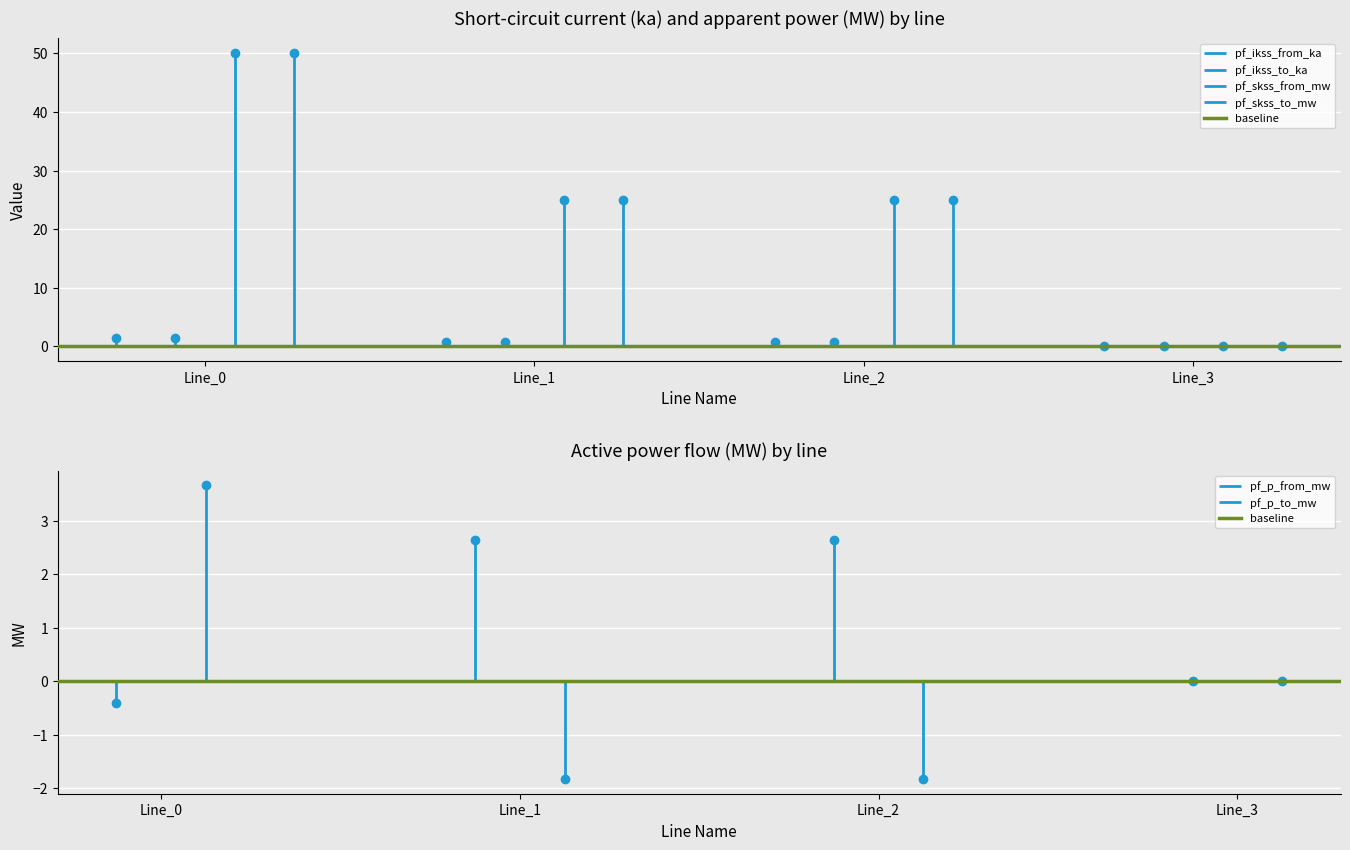

How many series are shown in this chart?

6